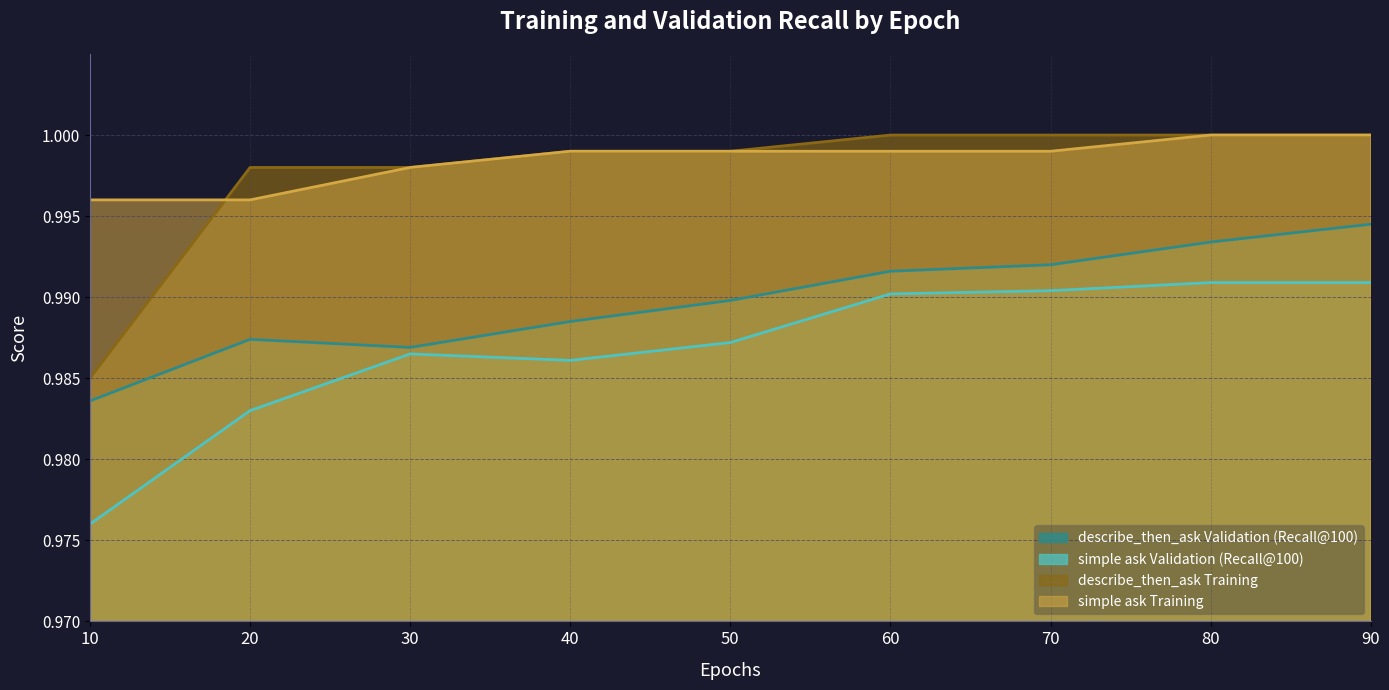

Count the simple ask Validation (Recall@100) values in the range 0 to 1.

9